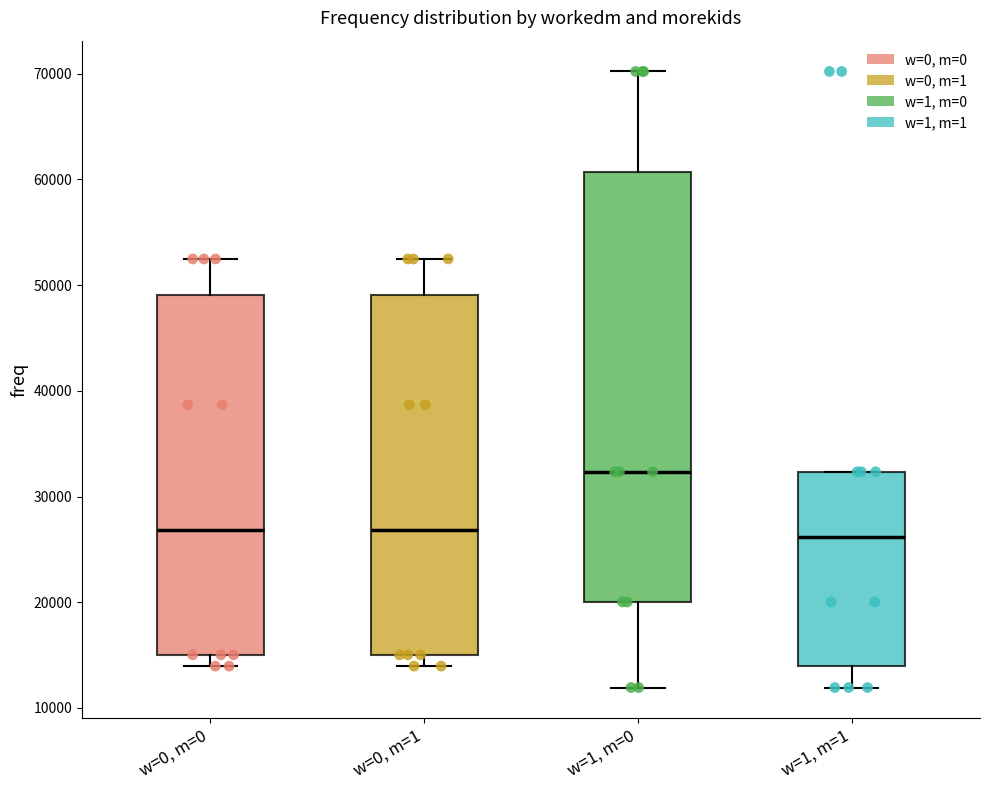

Reading left to right, read every box against the y-axis: the position of its median line, the range the box covers, and the ends of its whiskers. The values are not printed on the chart, so give them approximately, as read against the axis.

w=0, m=0: median 27000, box 15000 to 49000, whiskers 14000 to 52000
w=0, m=1: median 27000, box 15000 to 49000, whiskers 14000 to 52000
w=1, m=0: median 32000, box 20000 to 61000, whiskers 12000 to 70000
w=1, m=1: median 26000, box 14000 to 32000, whiskers 12000 to 32000